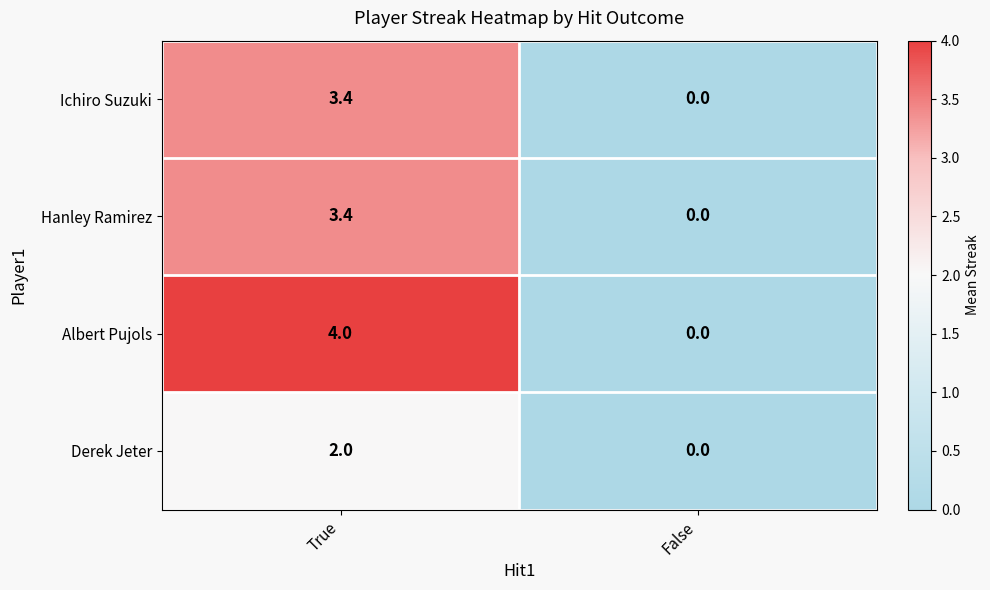

Which label corresponds to the largest value in the chart?

True